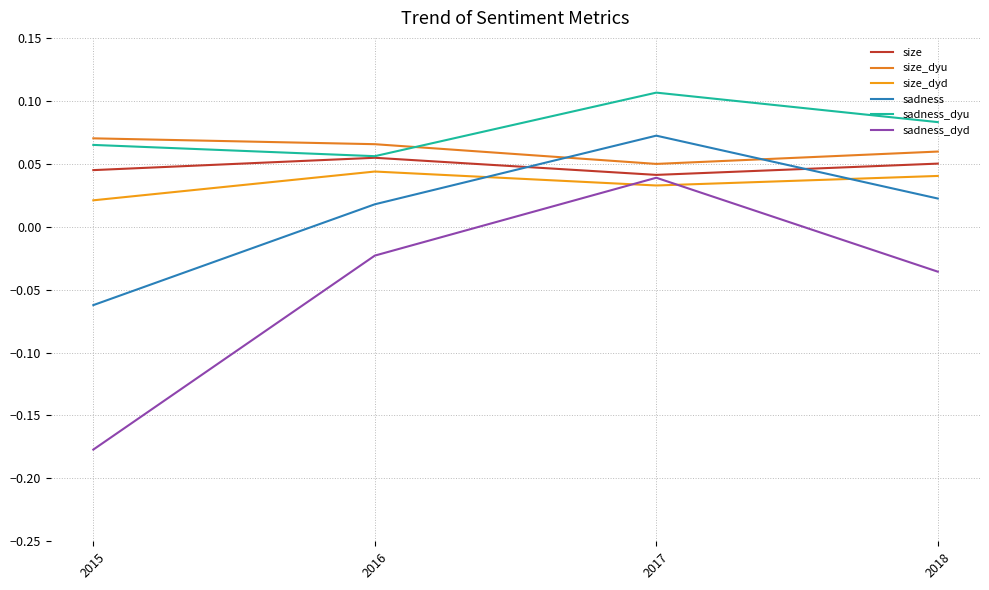

List the series in order of their peak value, highest first.

sadness_dyu, sadness, size_dyu, size, size_dyd, sadness_dyd